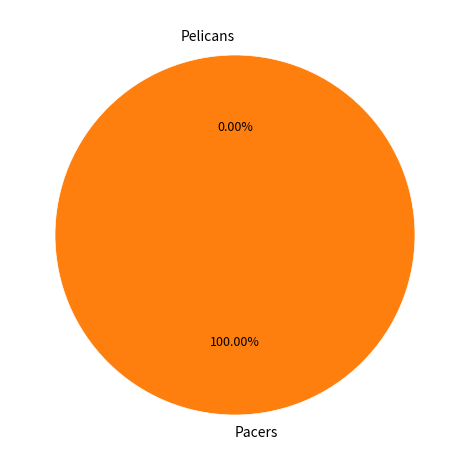

Rank the categories by value from highest to lowest.

Pacers, Pelicans